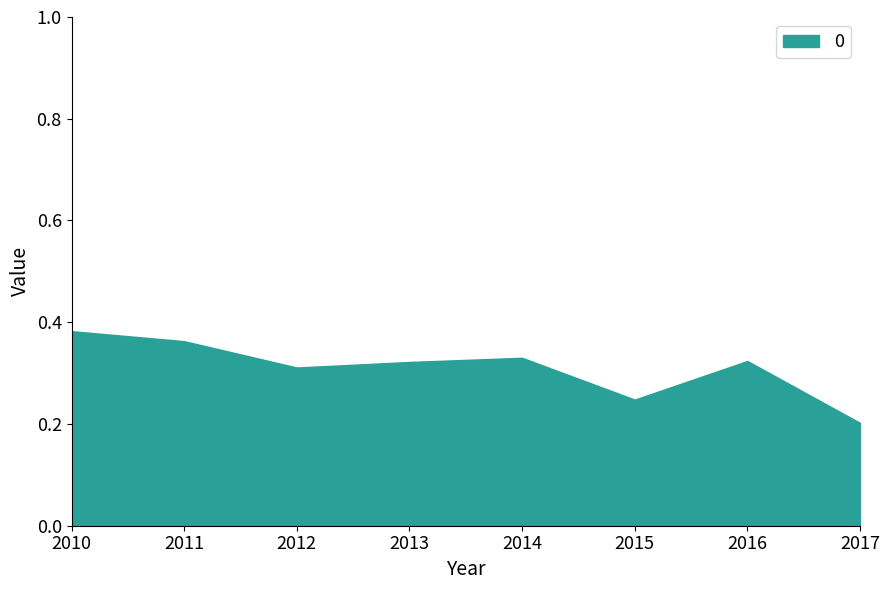

Reading left to right, what are all the values shown in this chart?

0.4	0.4	0.3	0.3	0.3	0.2	0.3	0.2